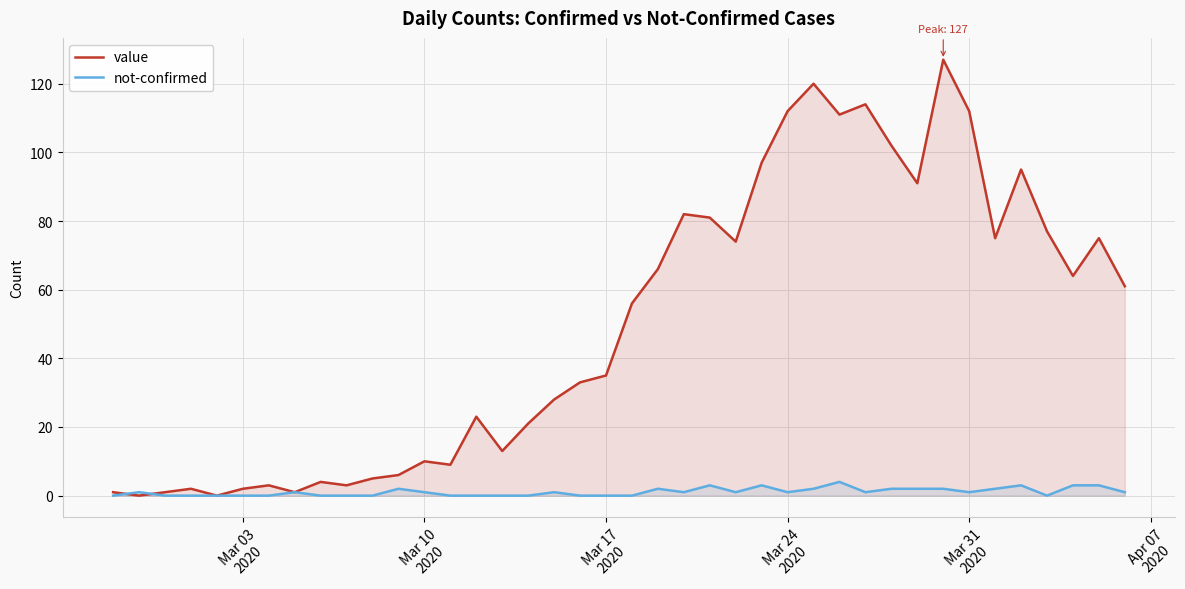

Does the chart display data point markers on the line(s)?

No